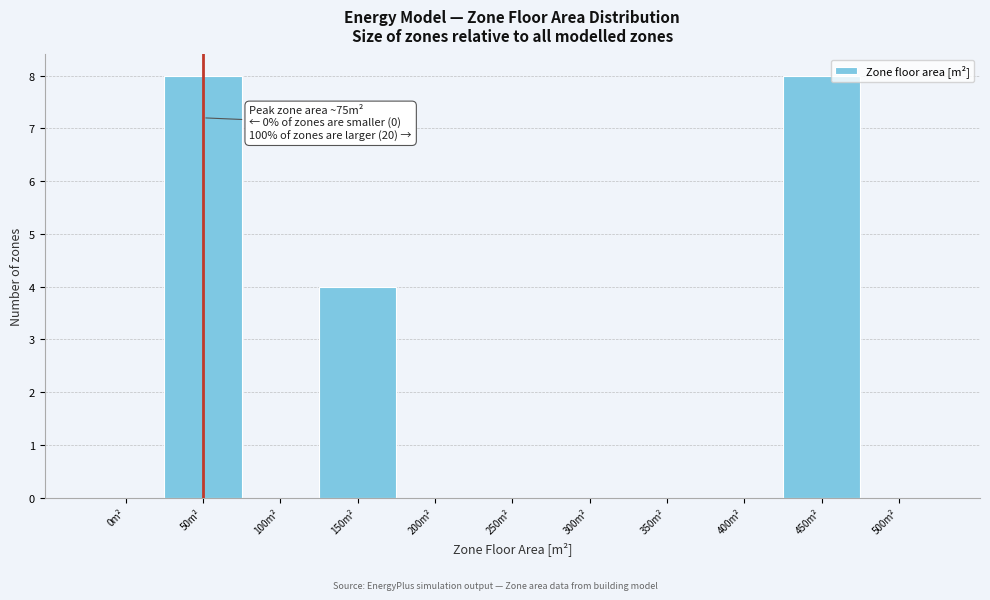

Reading left to right, what are all the values shown in this chart?

0m²=0	50m²=8	100m²=0	150m²=4	200m²=0	250m²=0	300m²=0	350m²=0	400m²=0	450m²=8	500m²=0